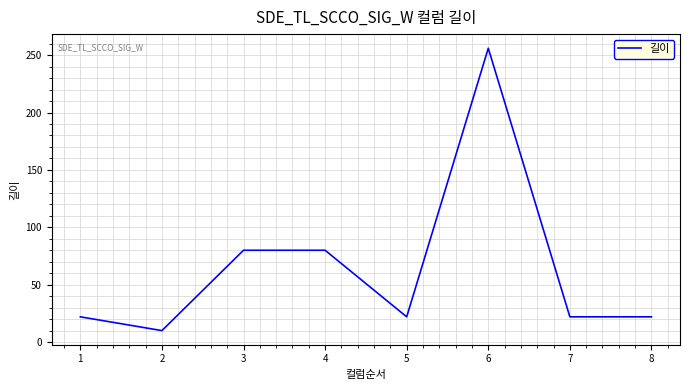

True or false: there are more than 2 points higher than both neighbors.

False